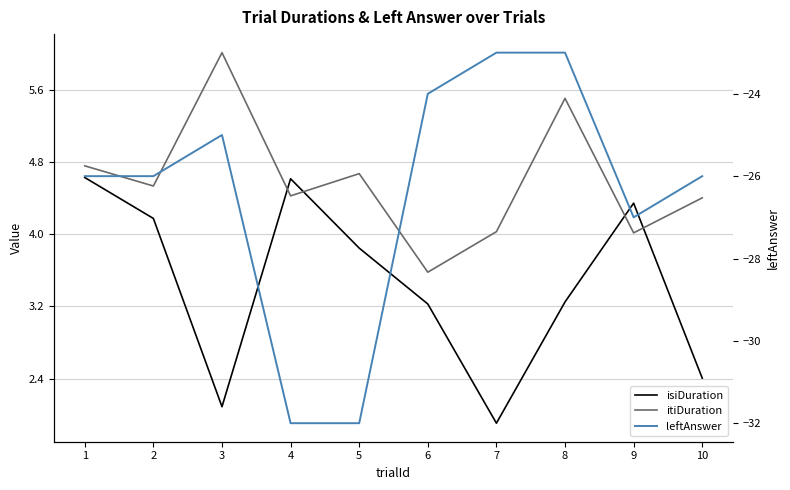

What are all the series names shown in the legend?

isiDuration, itiDuration, leftAnswer